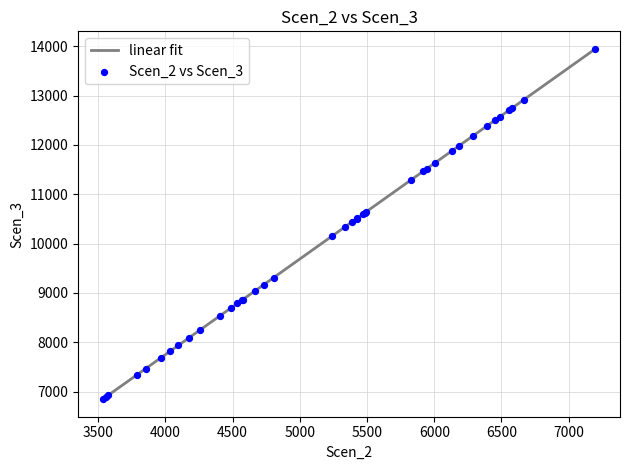

What is the difference between the maximum and minimum values?

7104.1